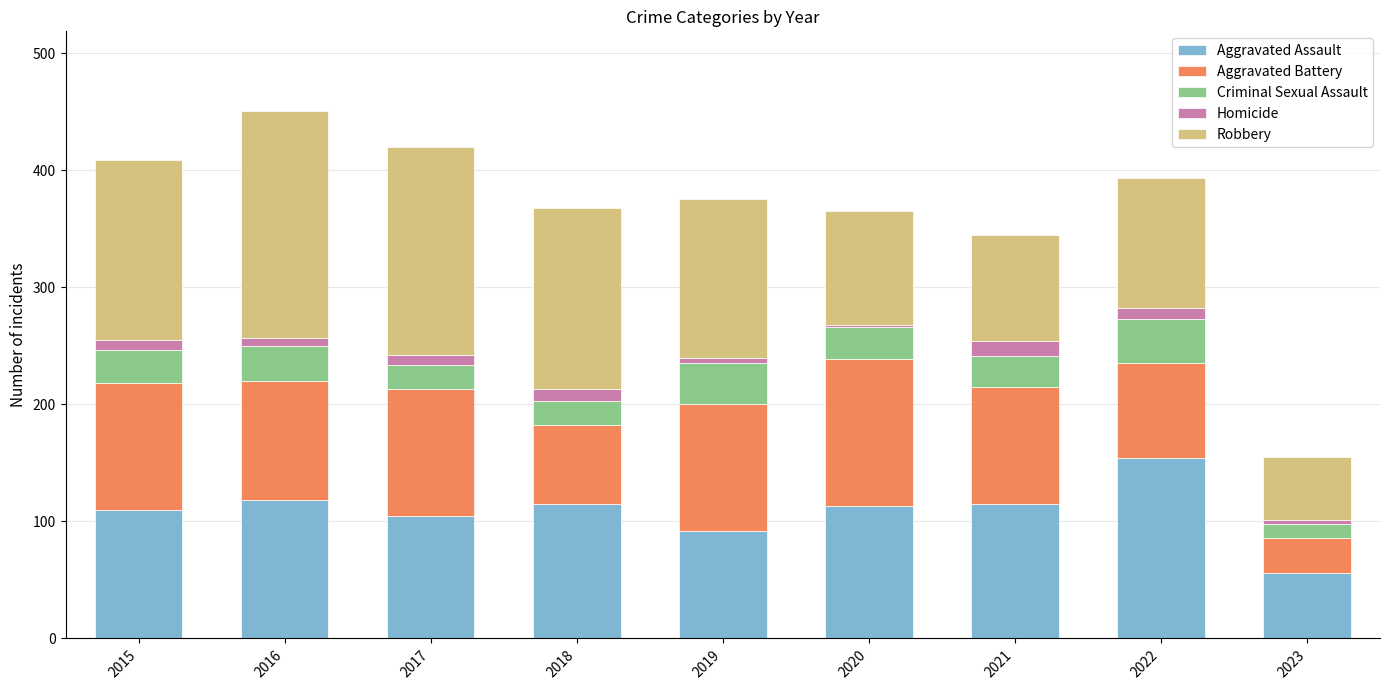

What is the total value across all series at 2021?

345